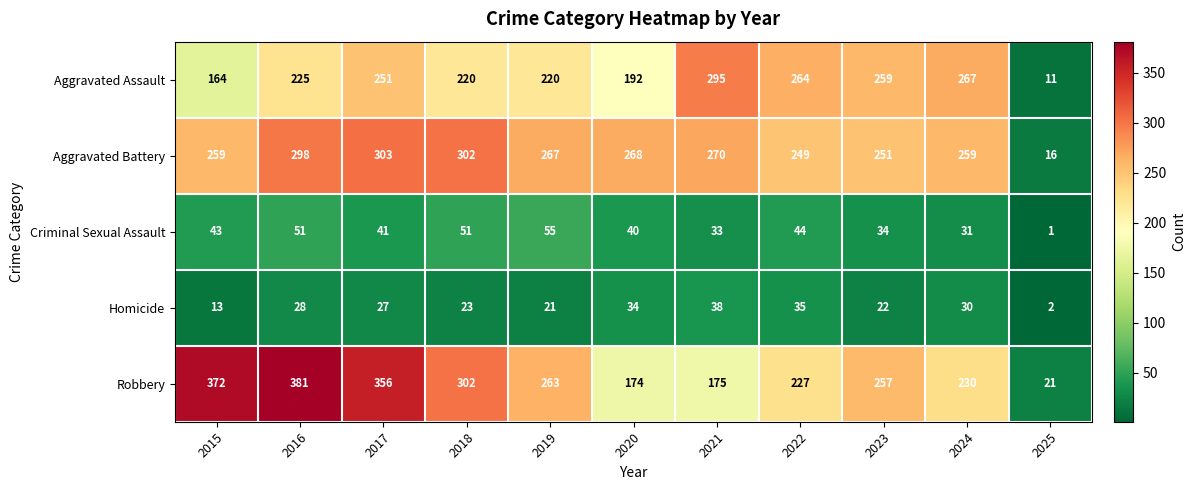

Where is Homicide nearest to the value 20?

2019